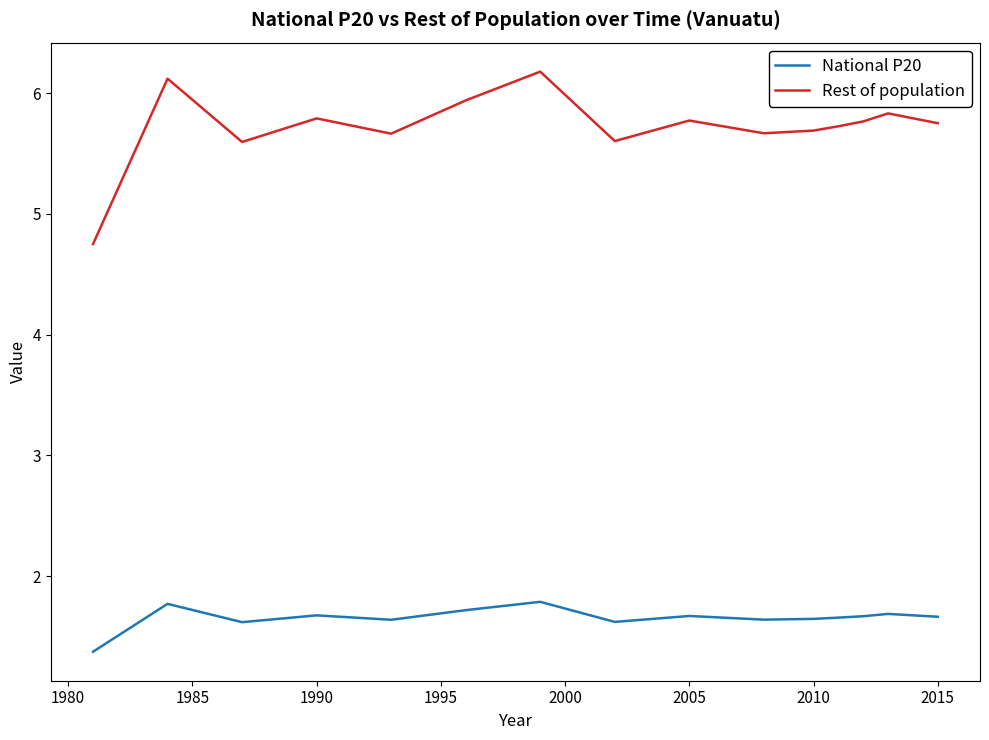

True or false: National P20 and Rest of population cross at least once.

False